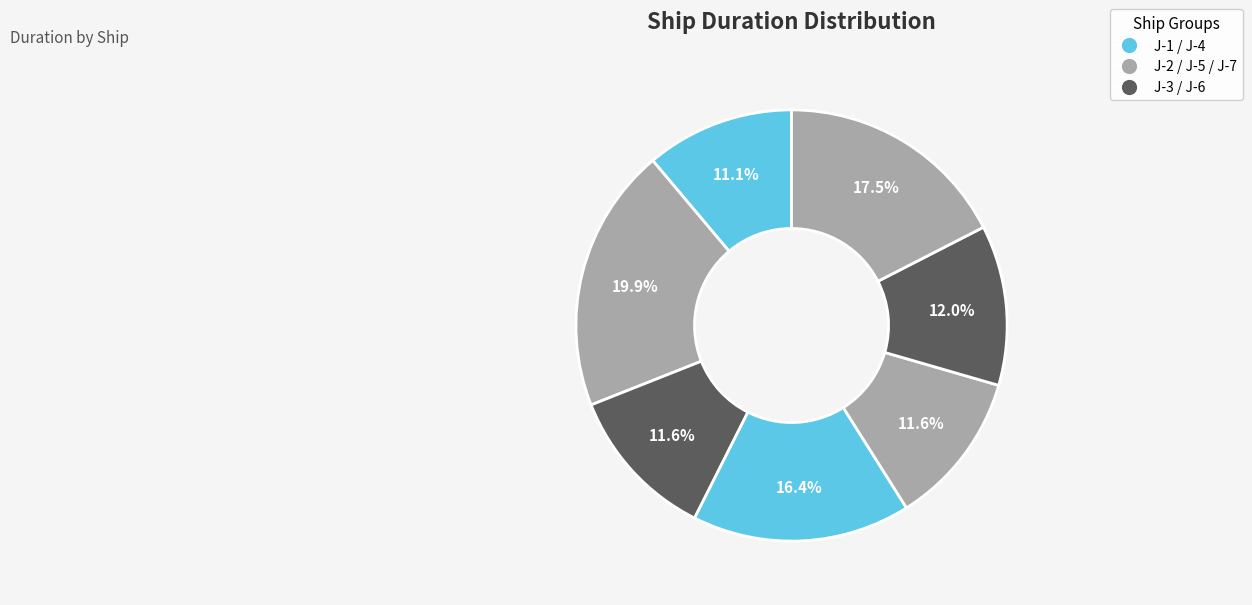

How many slices are in this pie chart?

7